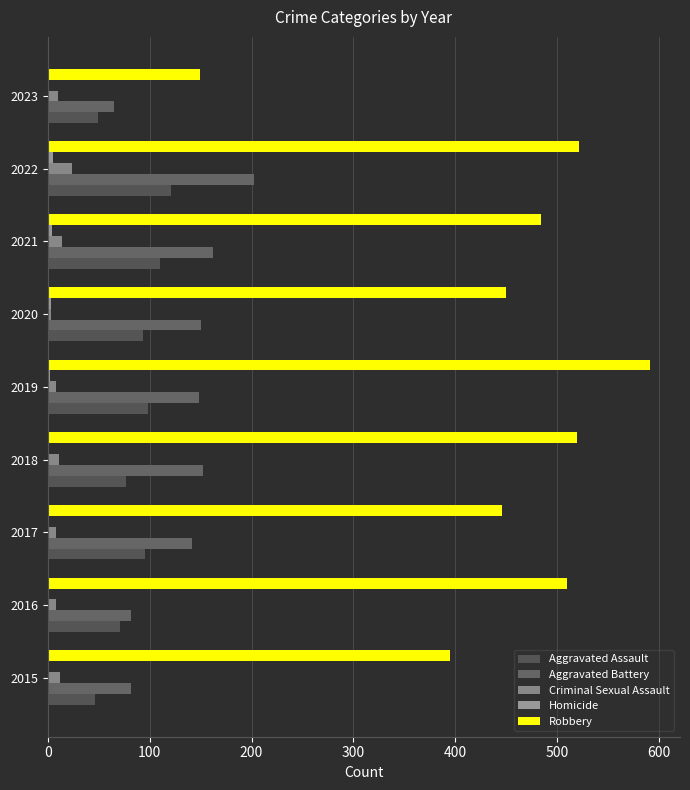

How many categories are shown in the chart?

9